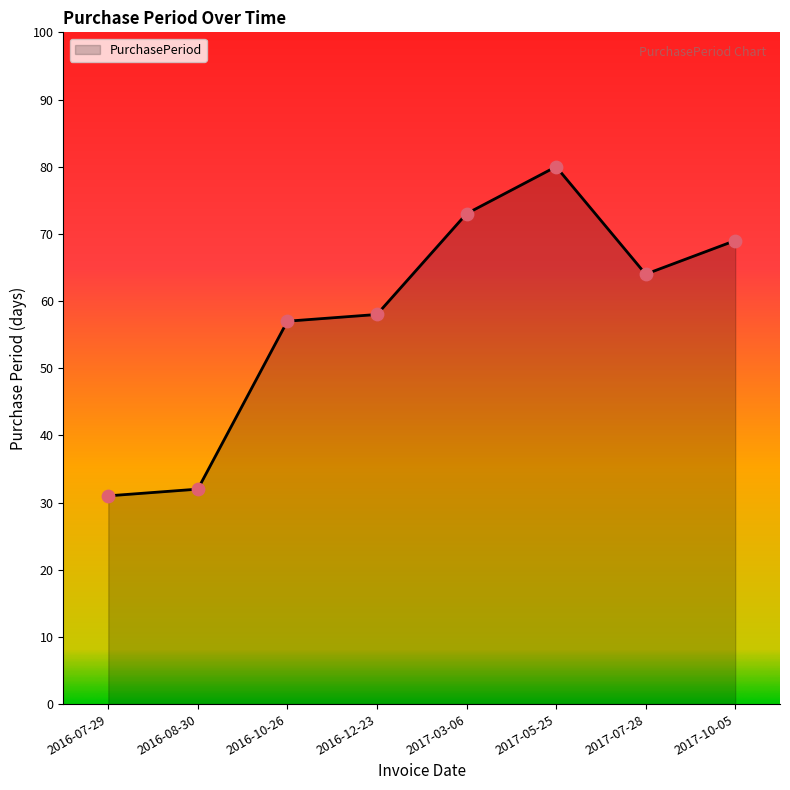

Which has a higher value, 2016-10-26 or 2017-10-05?

2017-10-05